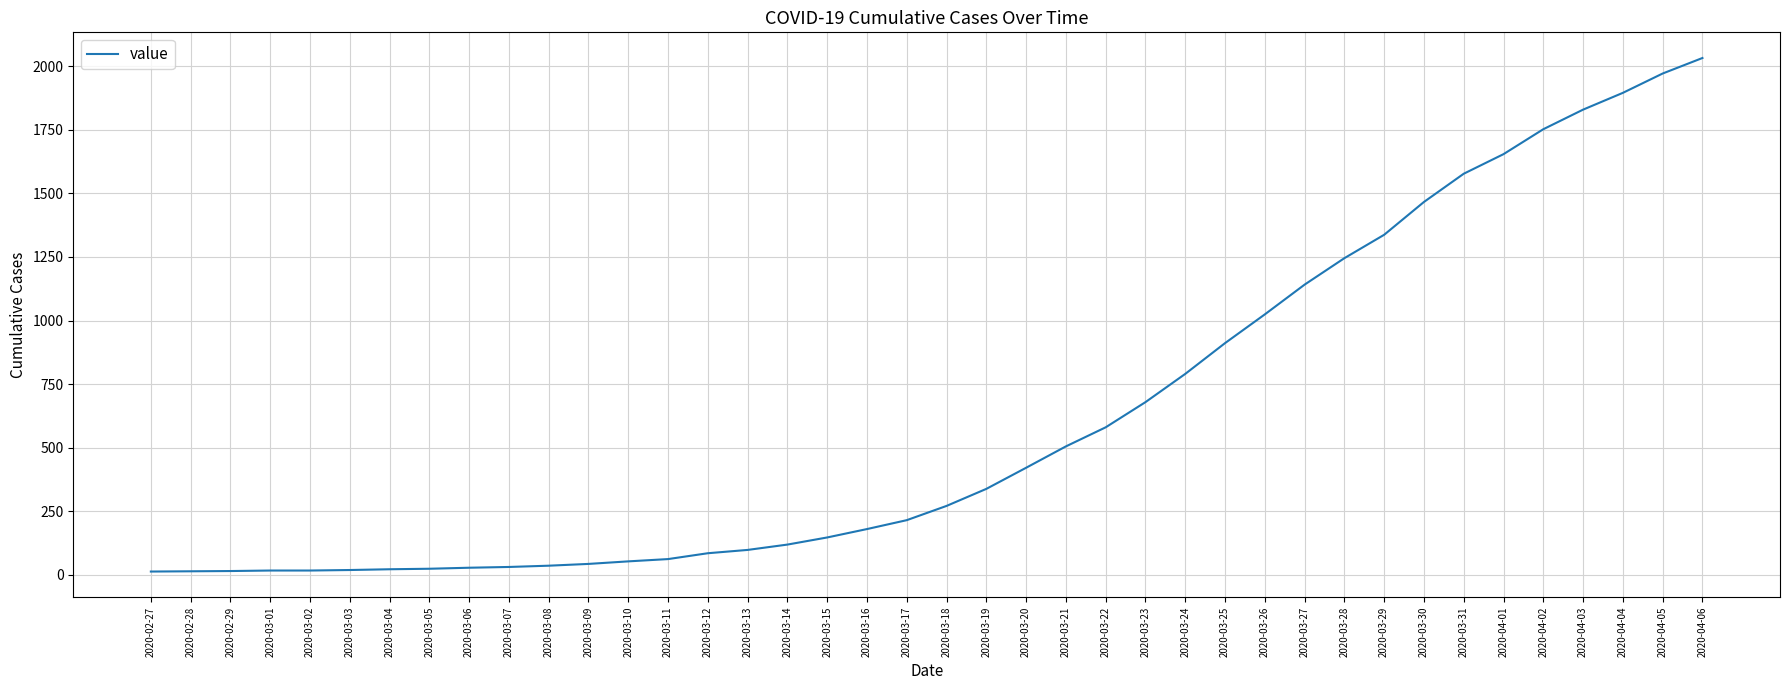

What is the greatest value displayed?

2032